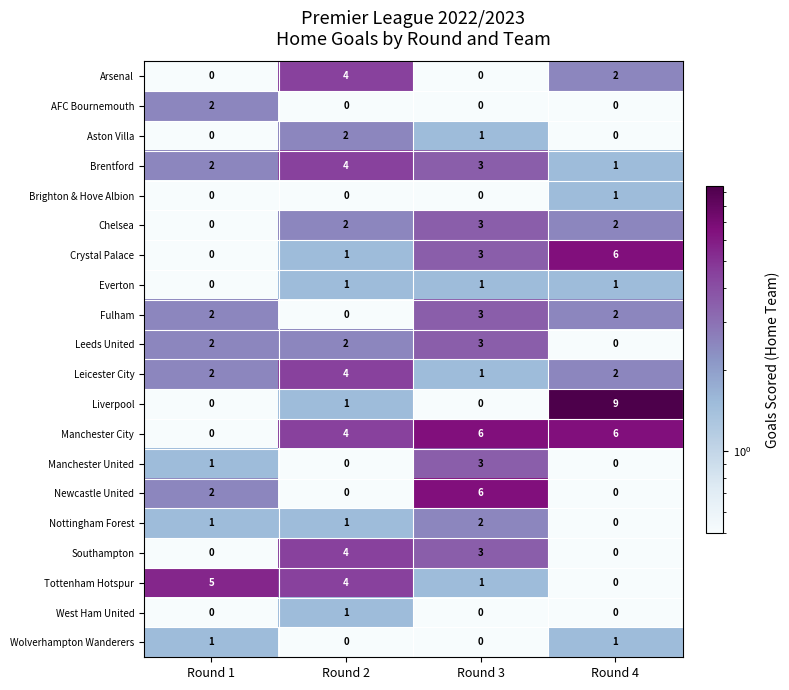

Is it true that Tottenham Hotspur equals -2 at Round 4?

False